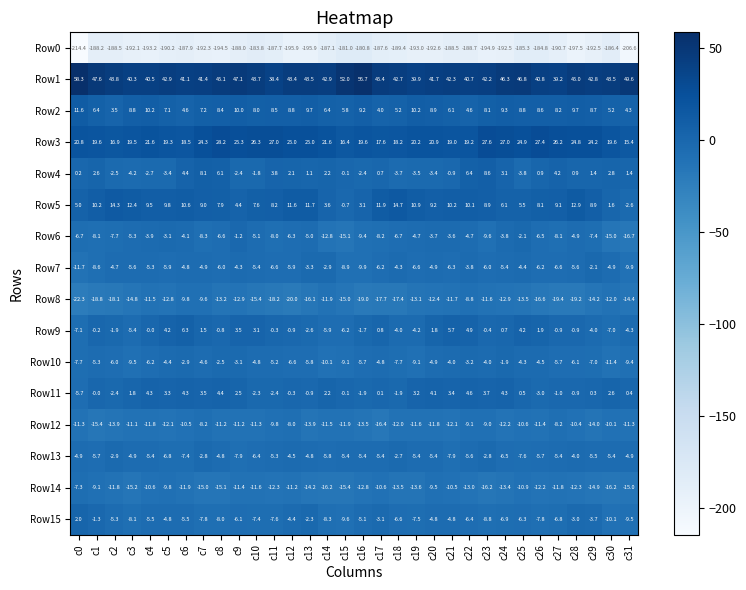

What is the highest value of the Row8 series?

-8.8